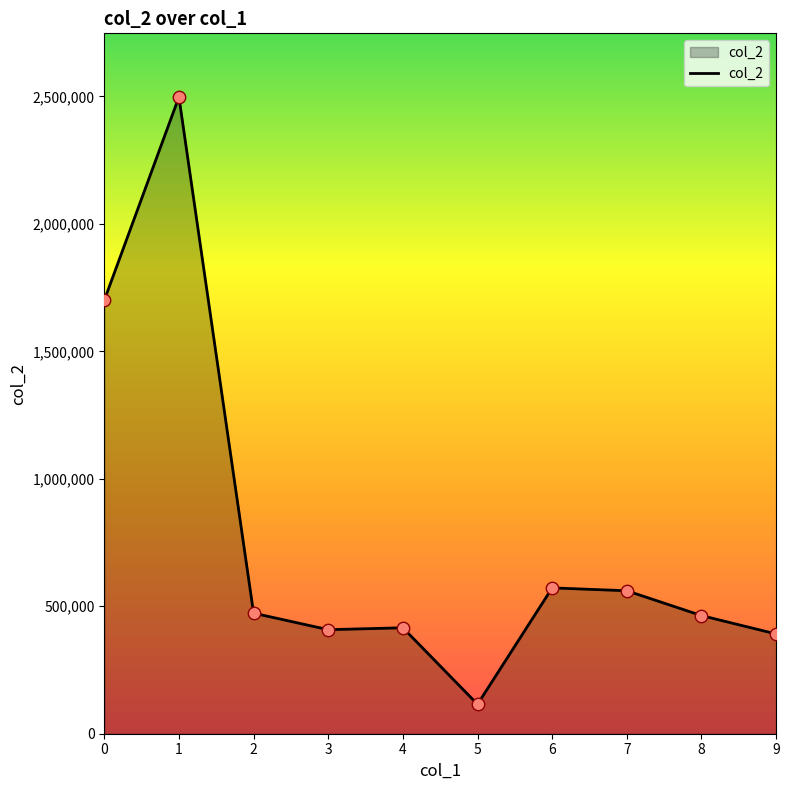

What is the change in value from 1 to 2?

-2024768